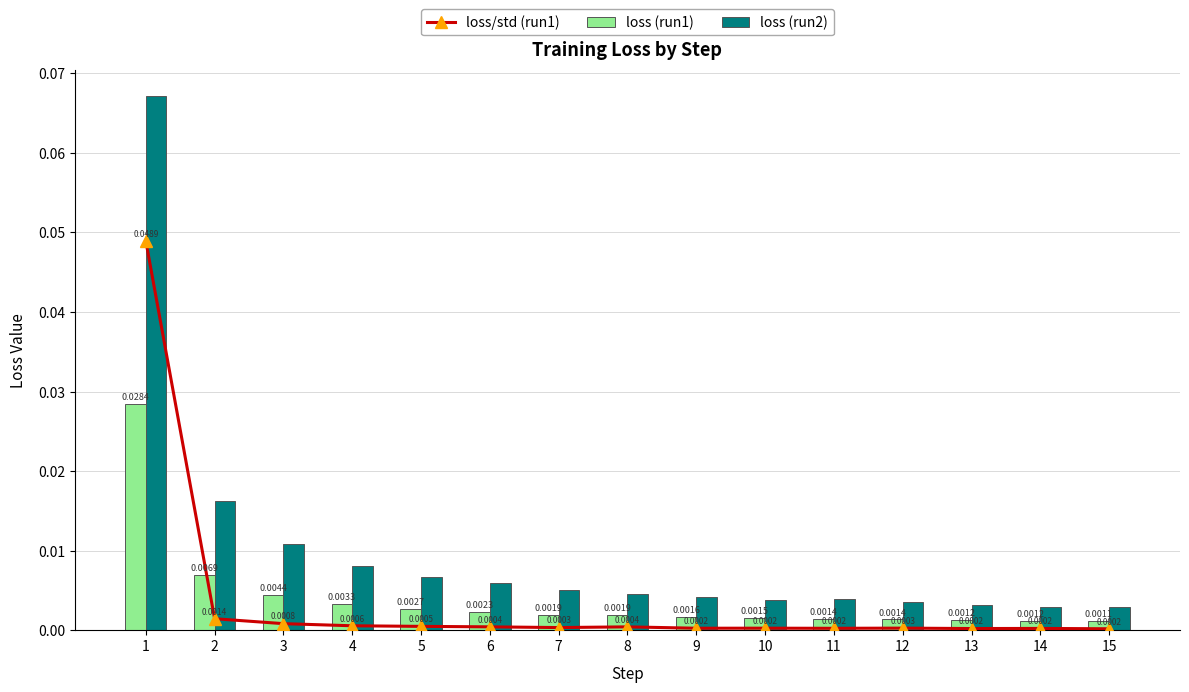

Which category has the lowest value in the loss (run2) series?

15